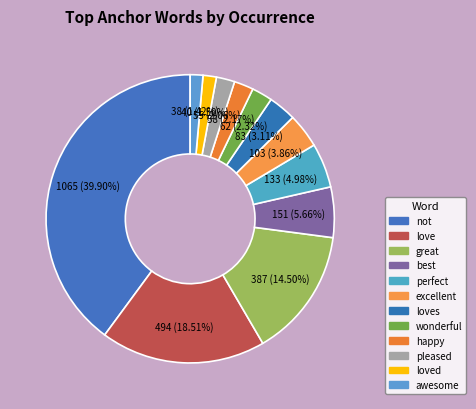

How many segments does this pie chart have?

12